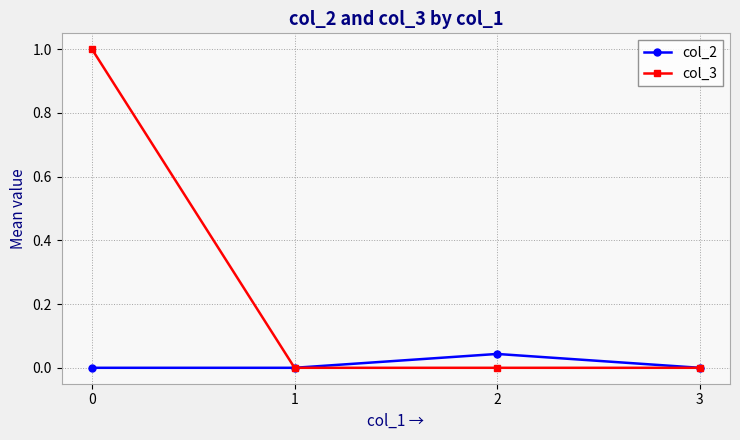

Where is the first local maximum for col_2?

2